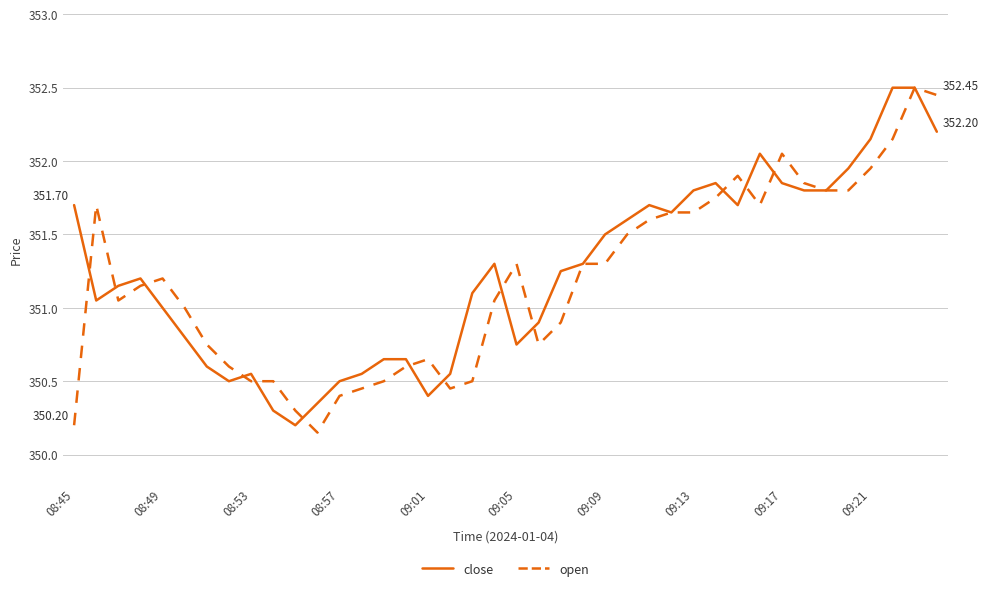

Rank the series by their maximum value, from highest to lowest.

close, open